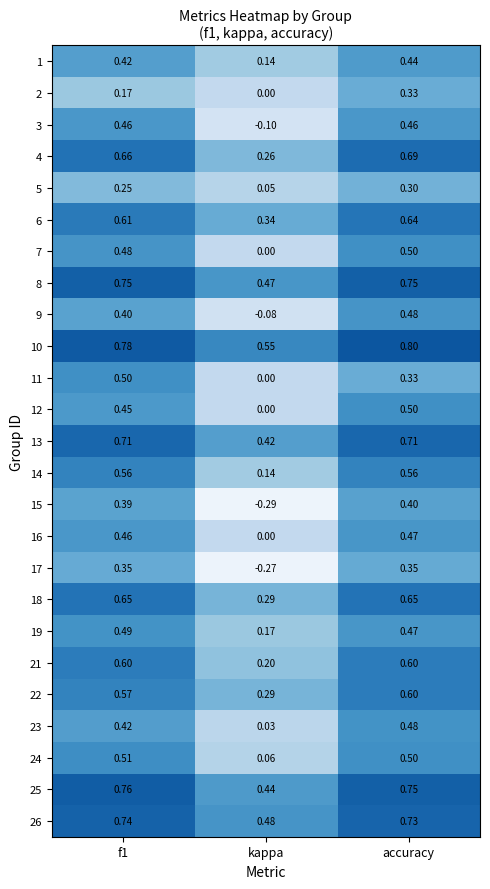

What is the difference between the highest and lowest values at f1?

0.6